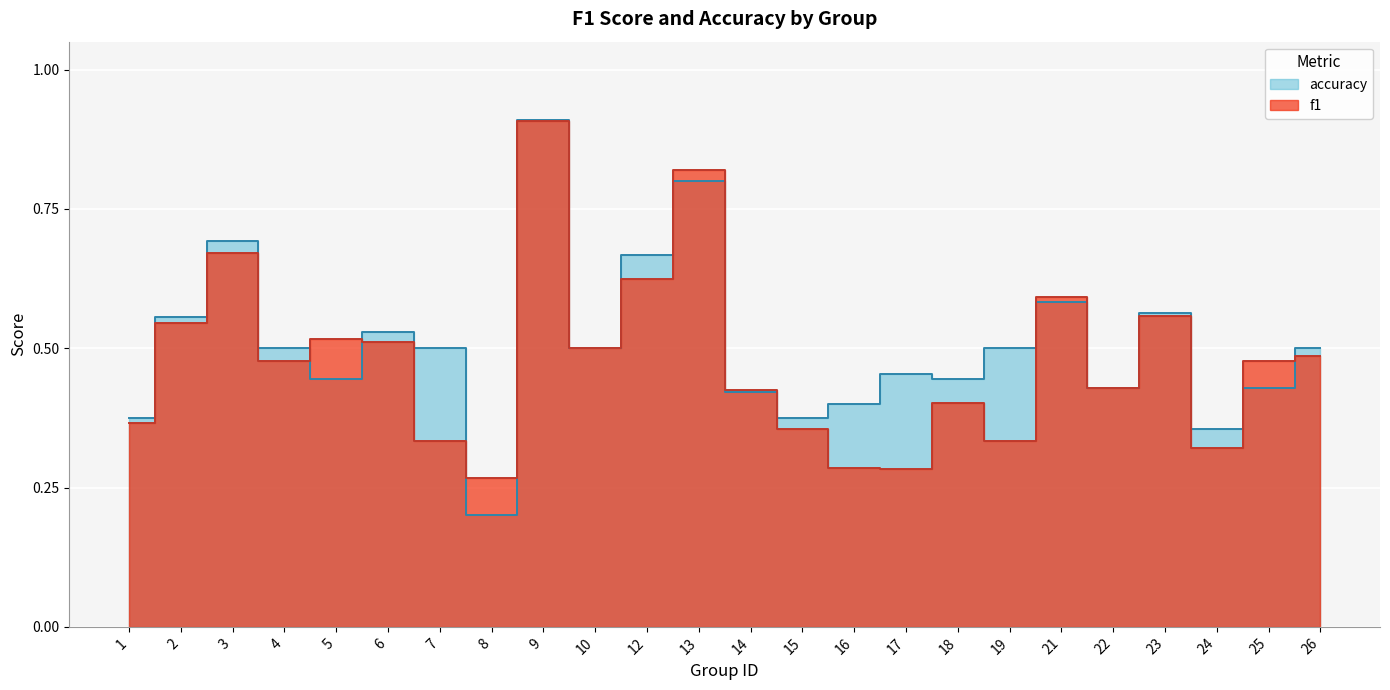

Which category has the highest value across all series?

9